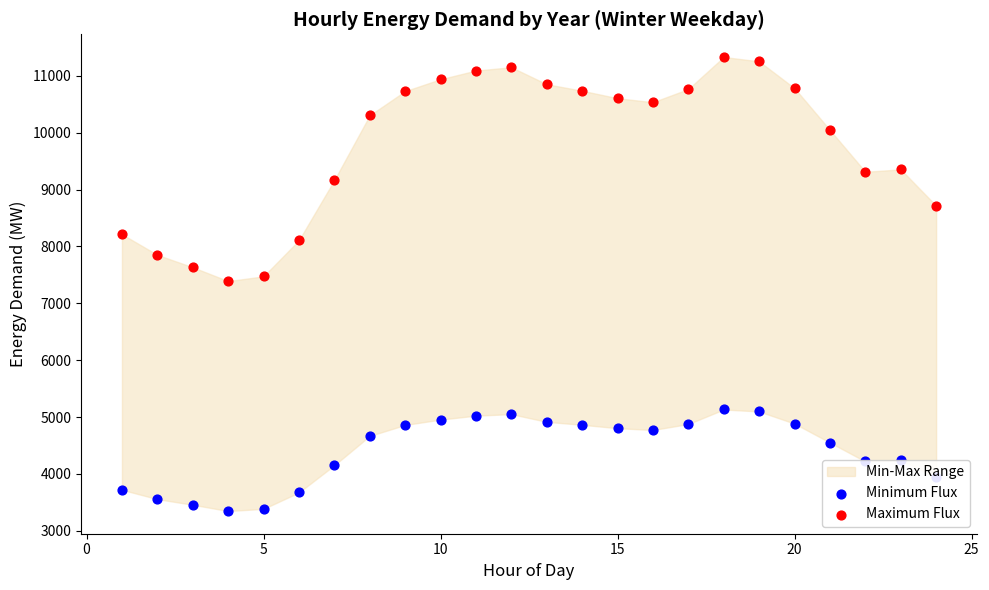

Which series contains the lowest Y value?

Minimum Flux